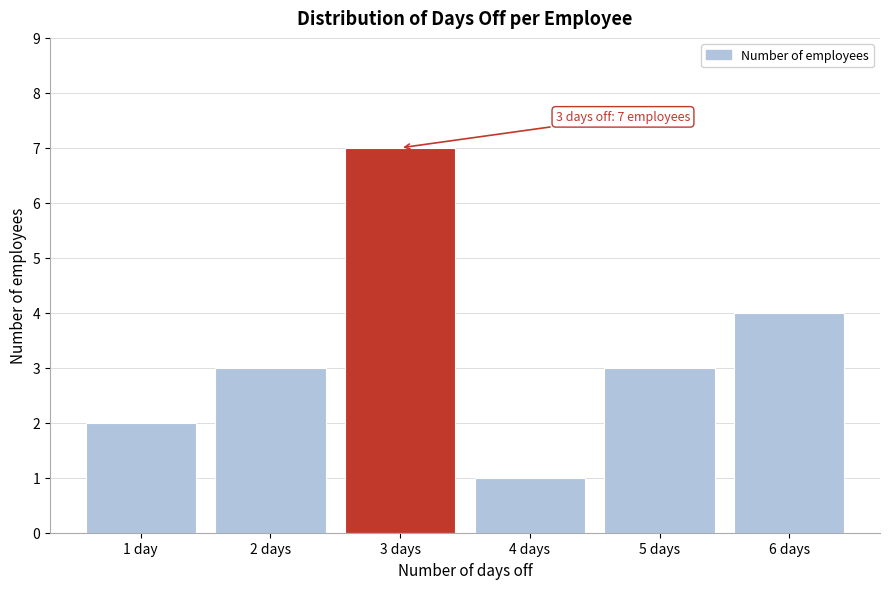

Reading right to left, list all the values displayed in this chart.

4	3	1	7	3	2